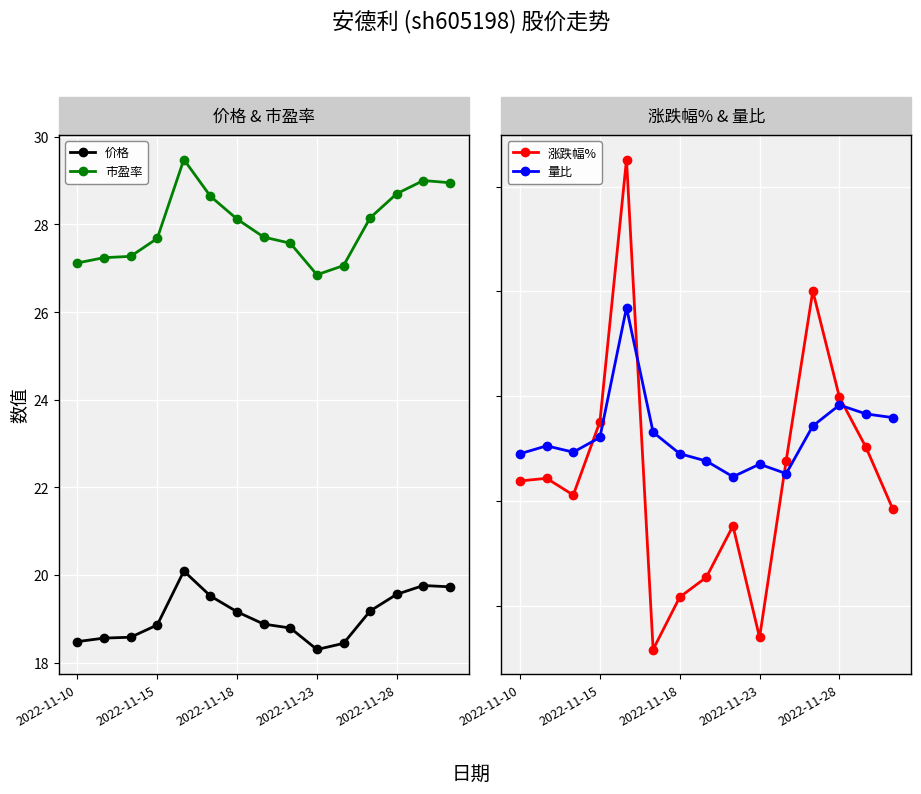

The value of 市盈率 at 2022-11-18 is 43.3. True or false?

False